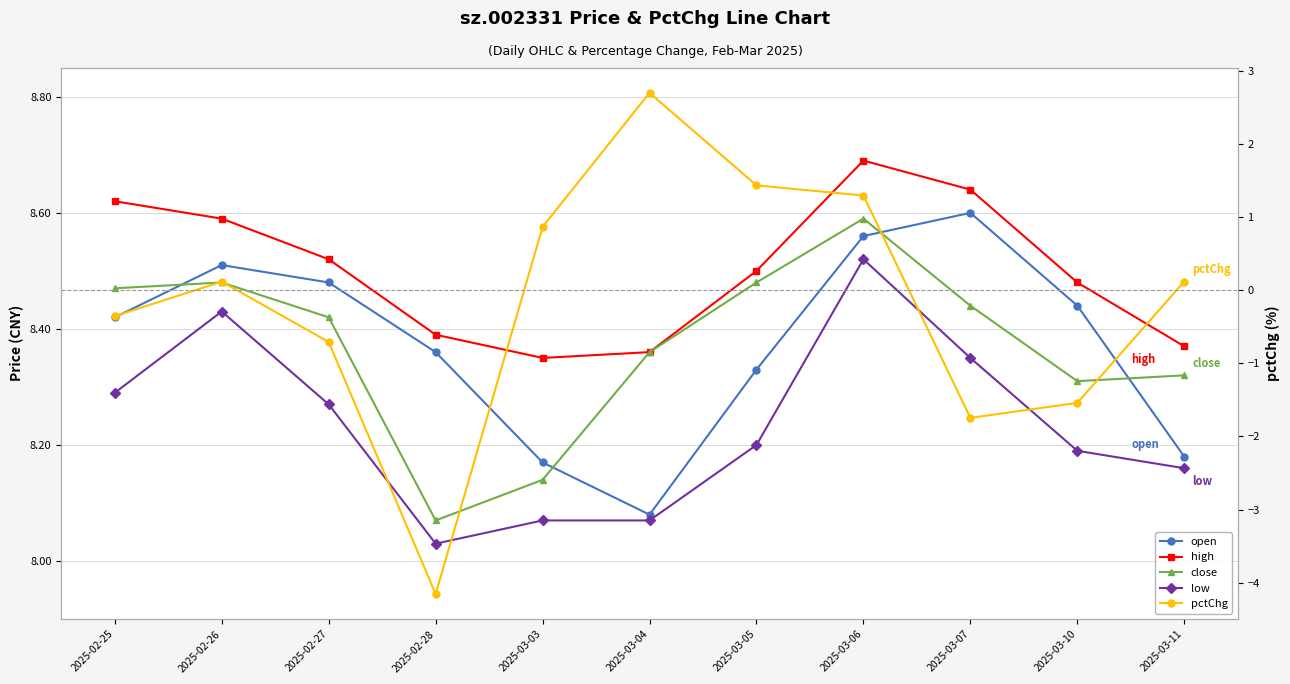

Is it true that close equals 8.5 at 2025-02-26?

True